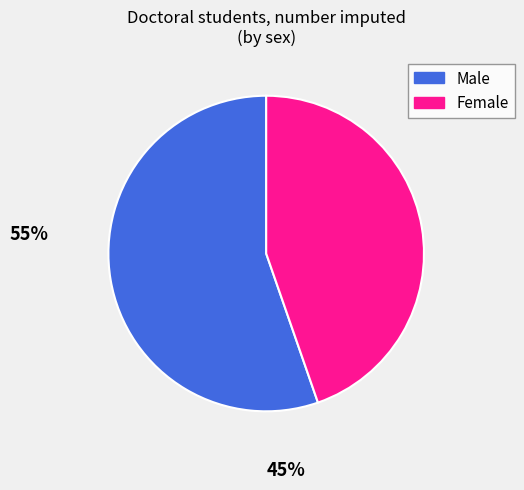

Rank the categories by value from highest to lowest.

Male, Female